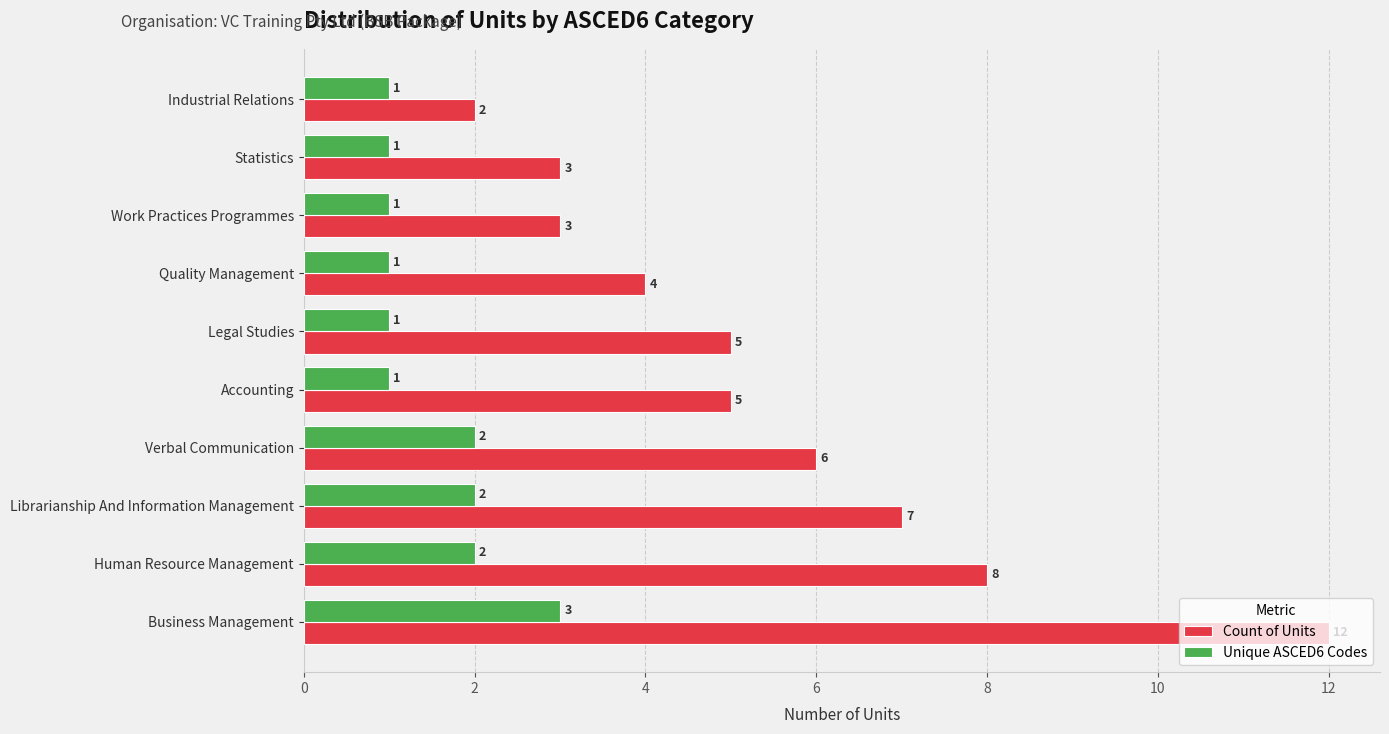

The value of Unique ASCED6 Codes at Accounting is 1. True or false?

True